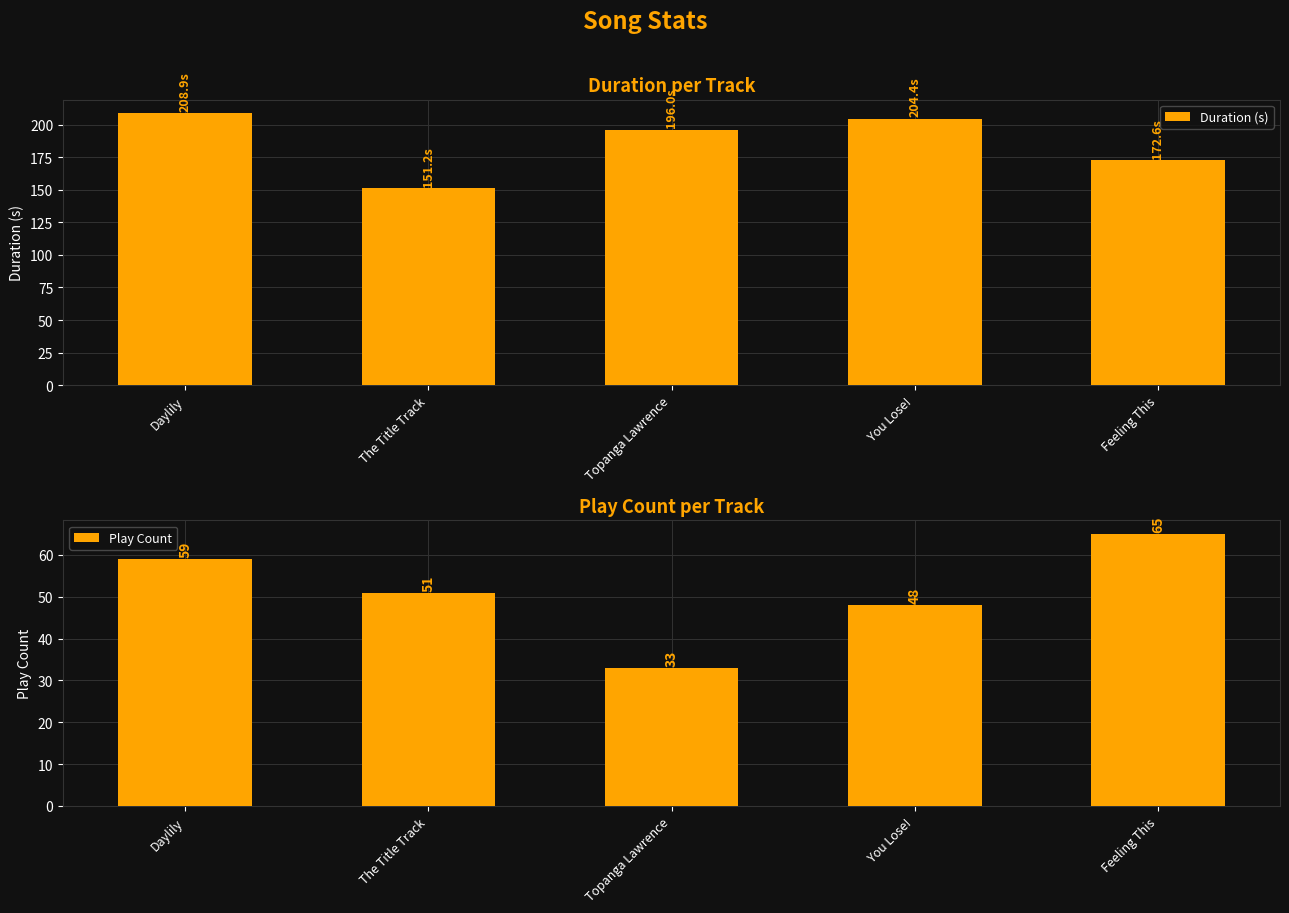

Does the chart contain any negative values?

No